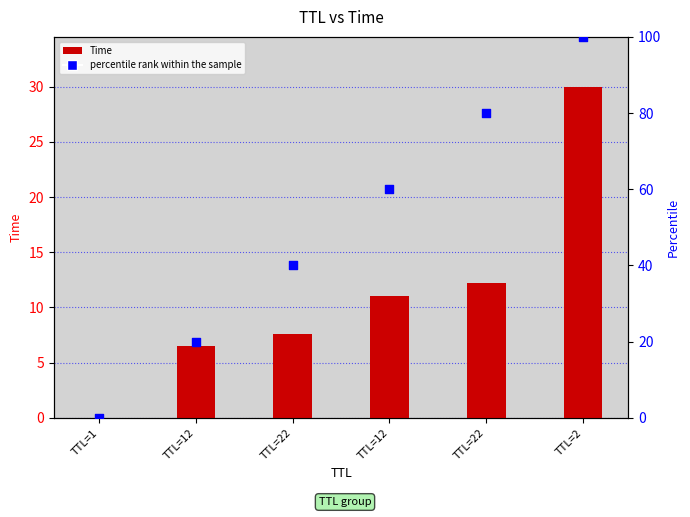

What are all the series names shown in the legend?

Time, percentile rank within the sample